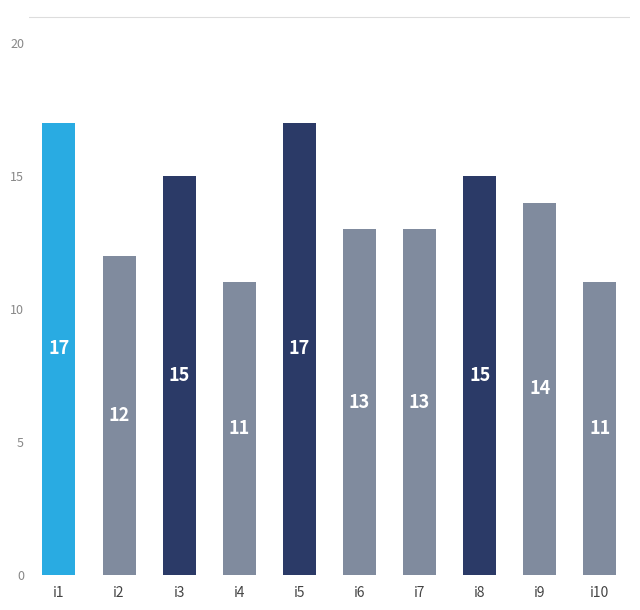

What is the difference between the second highest and second lowest values?

6